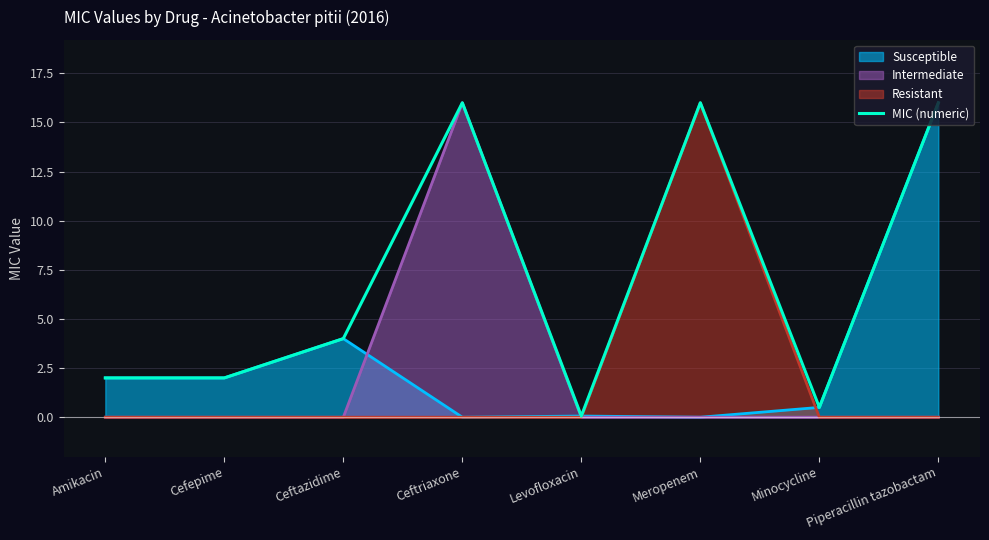

Does the chart display data point markers on the line(s)?

No